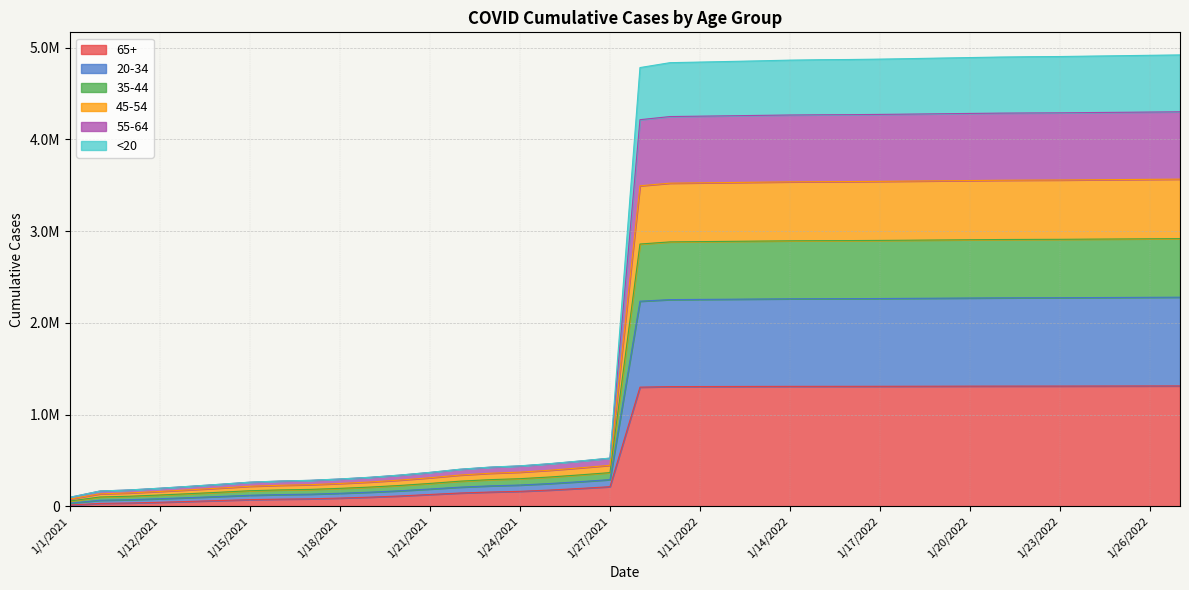

Does the chart display data point markers on the line(s)?

No